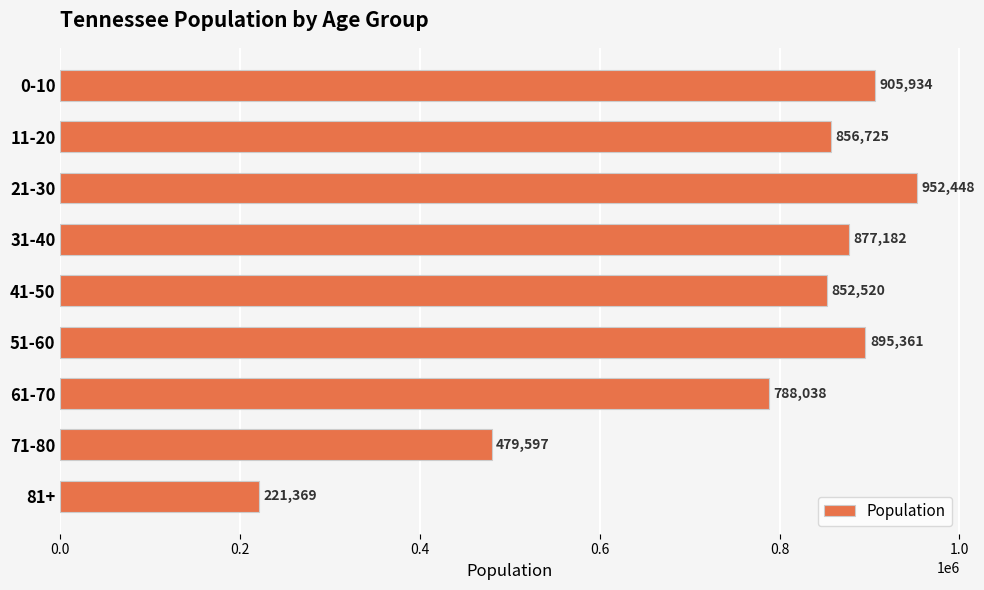

What is the maximum value shown in the chart?

952448